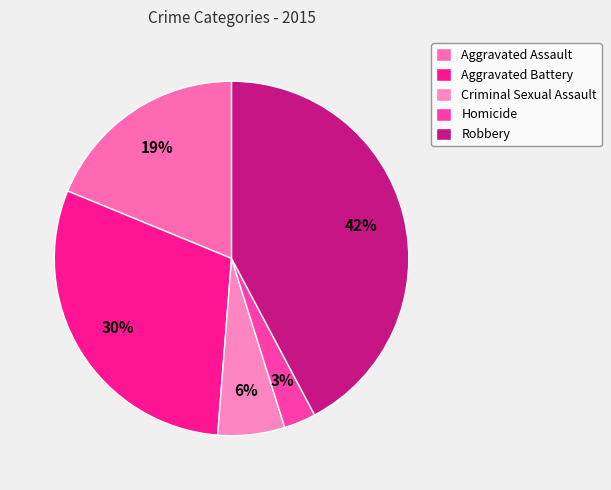

To the nearest percent, what percentage of the pie is Homicide?

3%